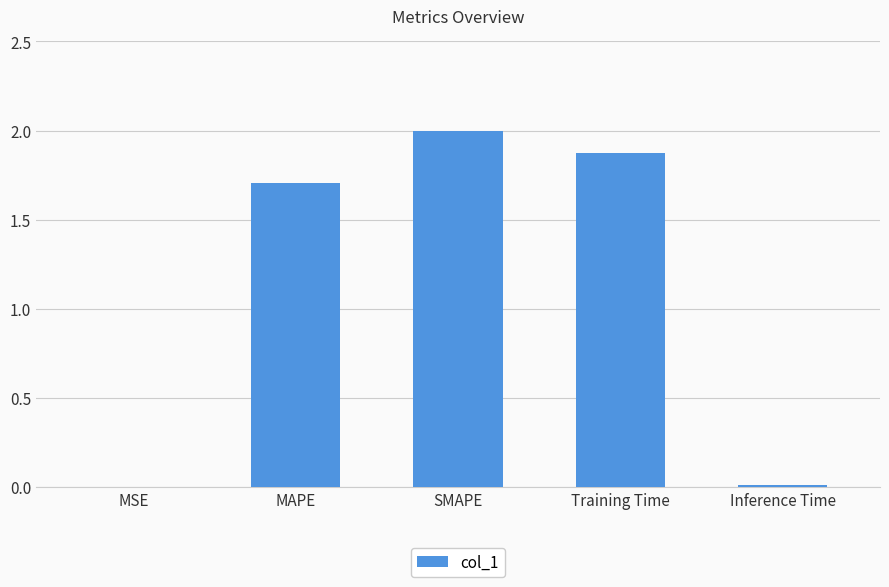

Where is the data nearest to the value 1?

MAPE